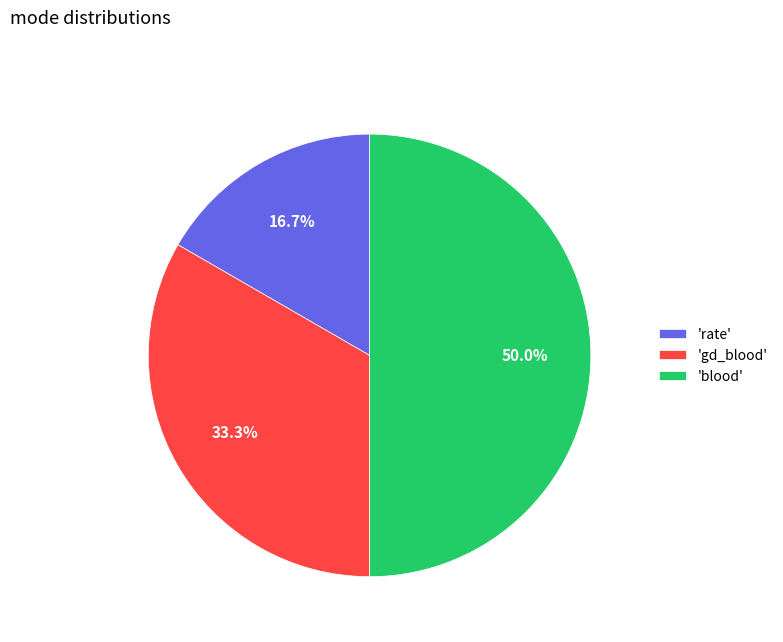

Between 'gd_blood' and 'blood', which is larger?

'blood'